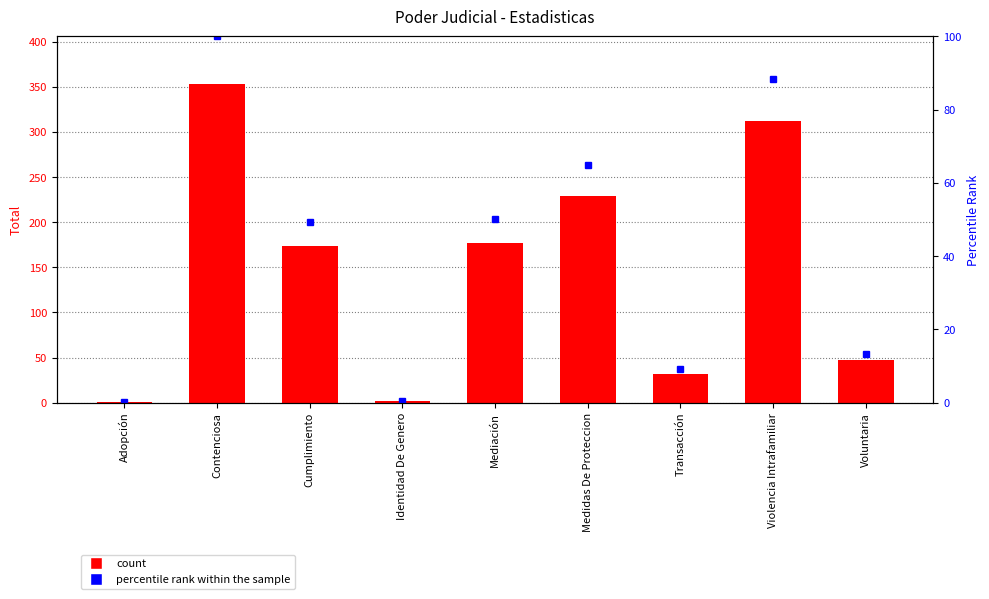

How many distinct data groups are displayed?

2